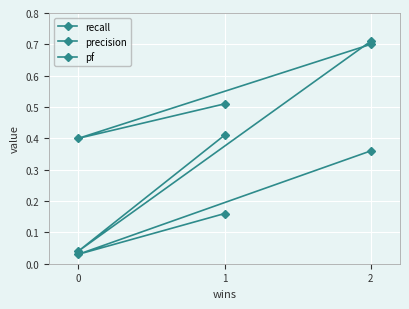

Where is precision nearest to the value 0?

1